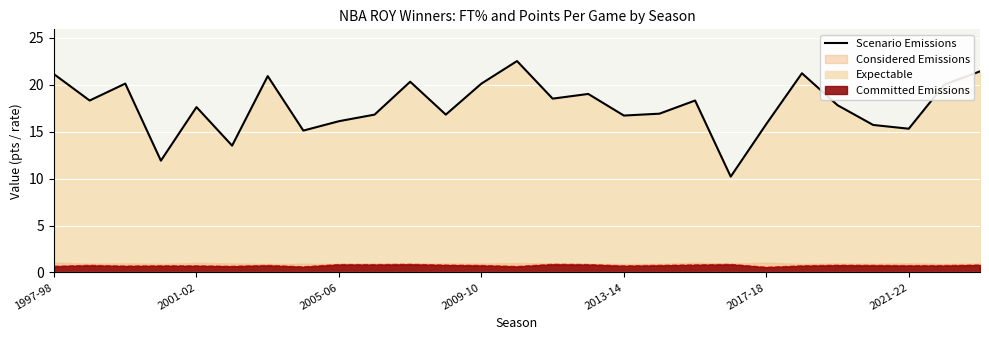

True or false: Committed Emissions and Scenario Emissions cross at least once.

False